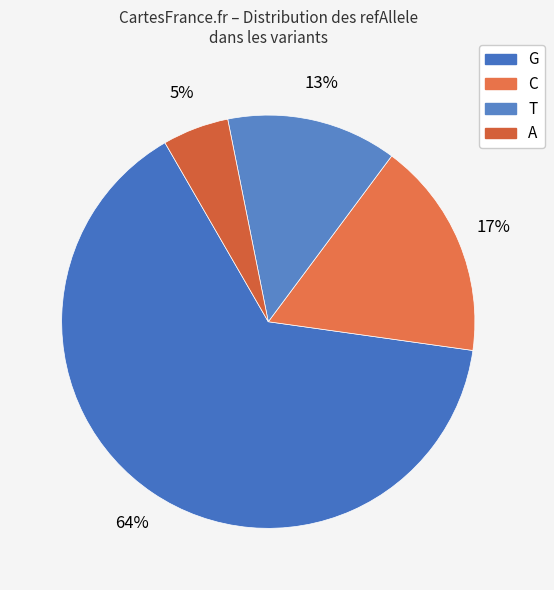

Rank the categories by value from lowest to highest.

A, T, C, G